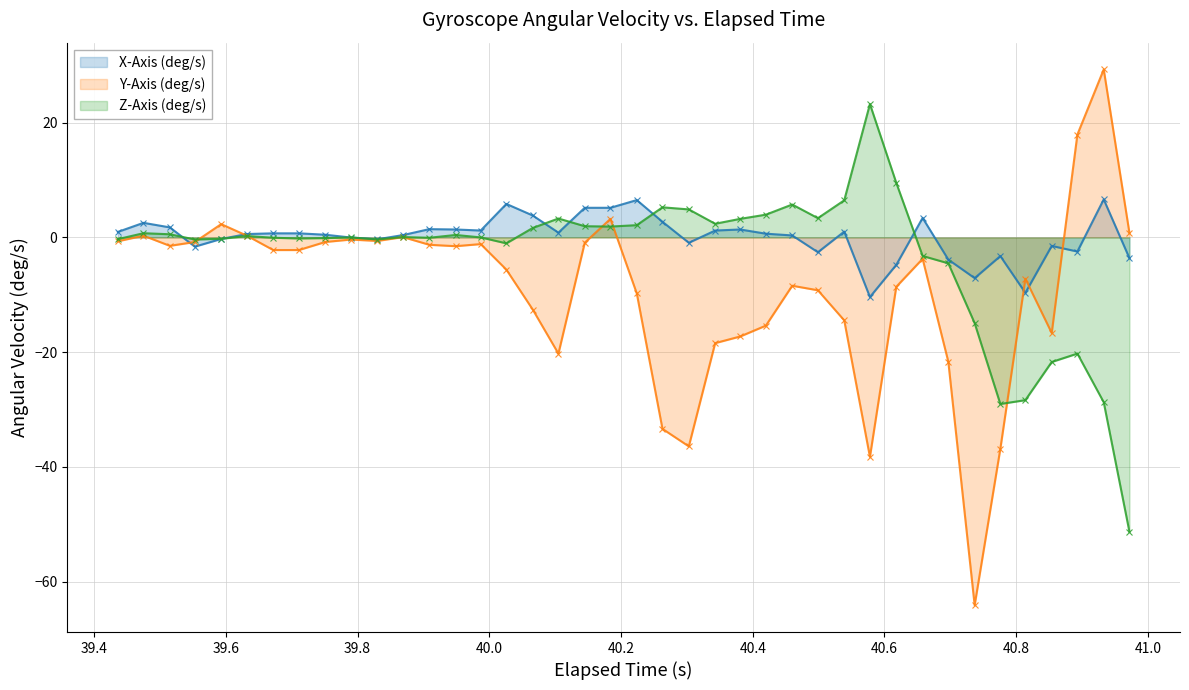

List the series in order of their peak value, highest first.

Y-Axis (deg/s), Z-Axis (deg/s), X-Axis (deg/s)